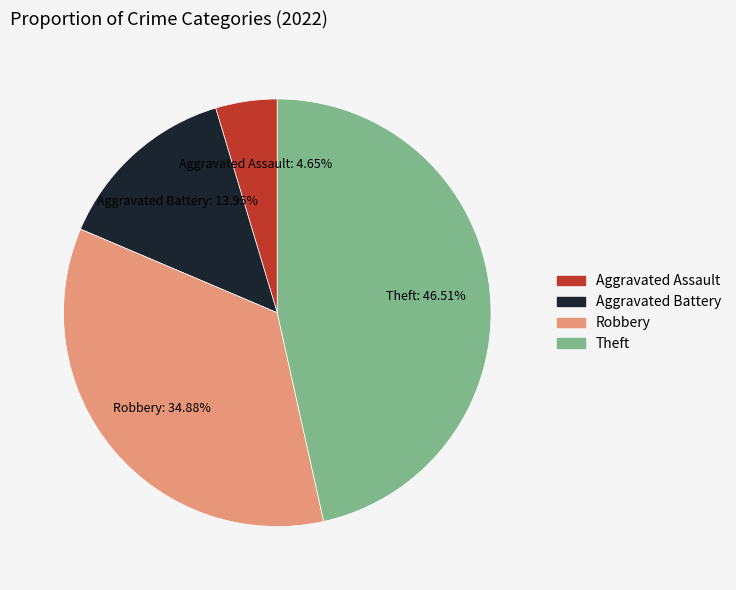

Combined, do Aggravated Battery and Theft account for over 50%?

Yes